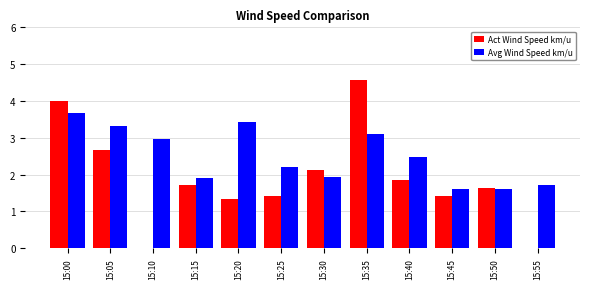

Which category has the highest value across all series?

15:35